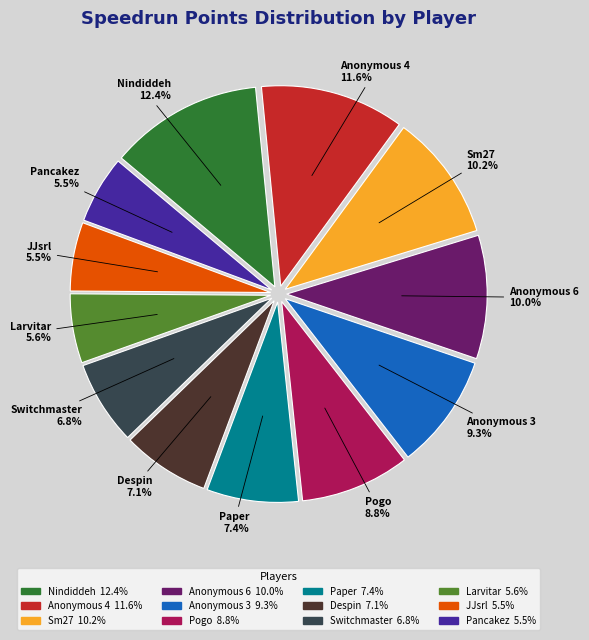

What percentage do Anonymous 6 and Pogo together represent?

18.8%